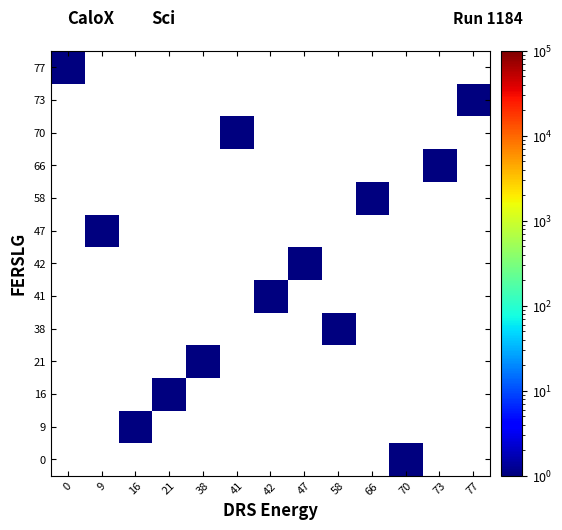

How many distinct data groups are displayed?

13